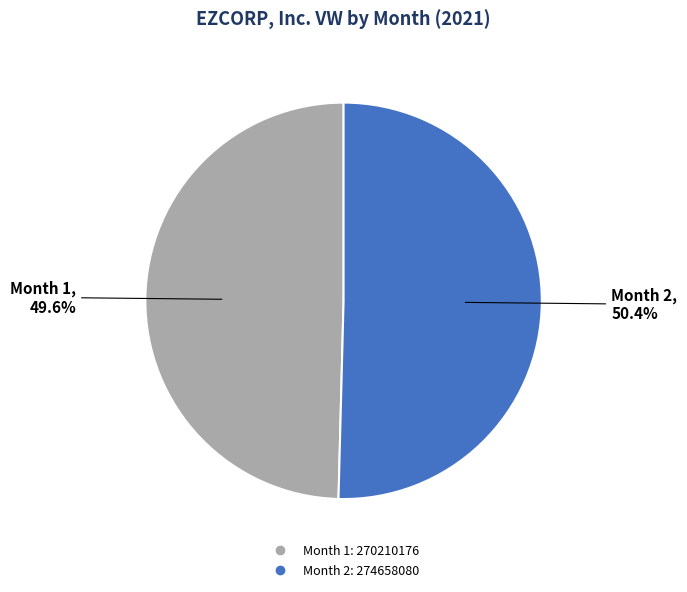

Rank the categories by value from highest to lowest.

2, 1